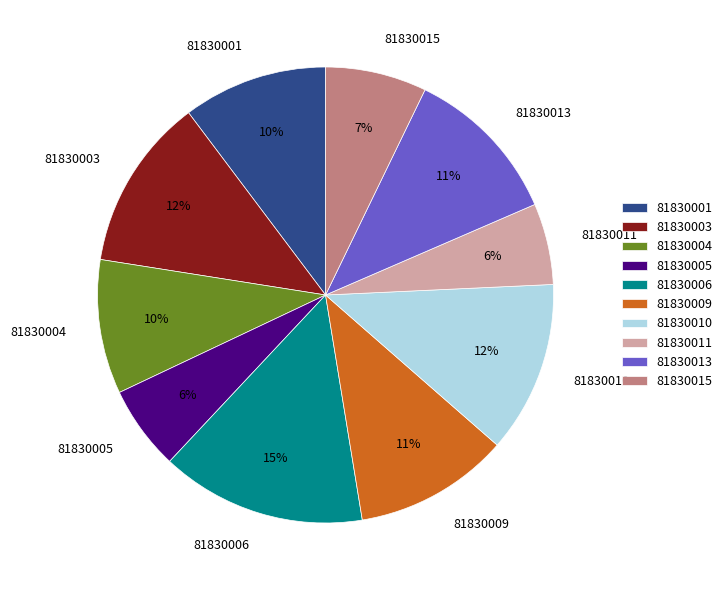

Is the sum of 81830004 and 81830006 greater than half?

No